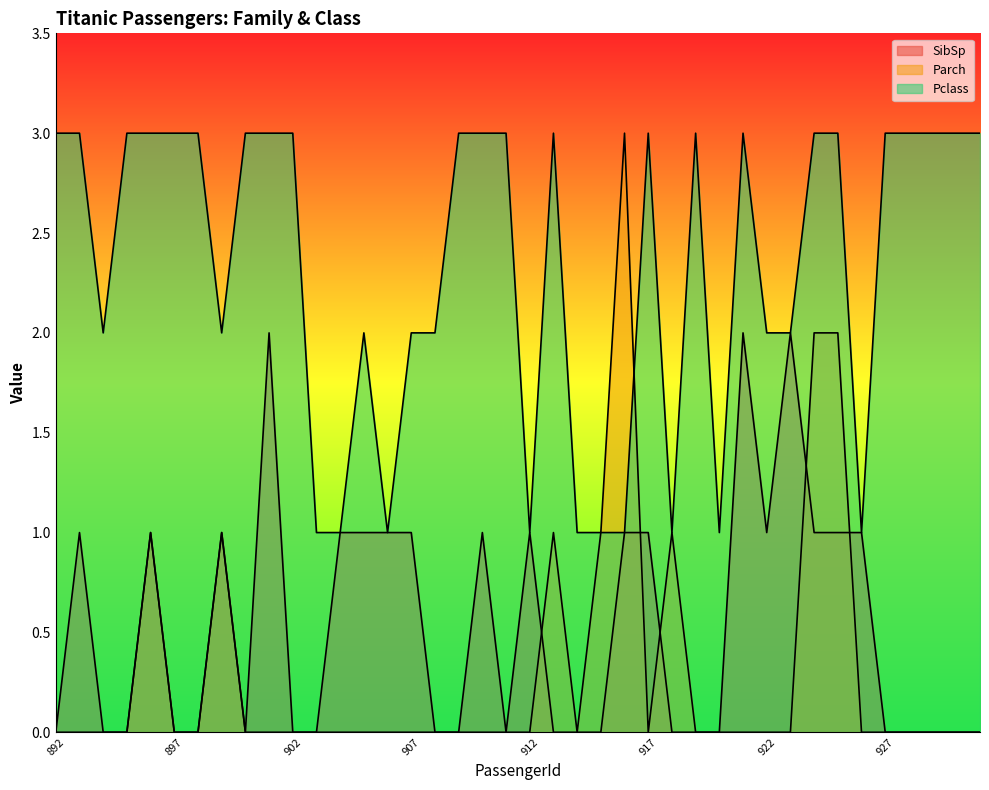

Reading left to right, list all the values displayed in this chart.

SibSp: 0	1	0	0	1	0	0	1	0	2	0	0	1	1	1	1	0	0	1	0	1	0	0	0	1	1	0	0	0	2	1	2	1	1	1	0	0	0	0	0
Parch: 0	0	0	0	1	0	0	1	0	0	0	0	0	0	0	0	0	0	0	0	0	1	0	1	3	0	1	0	0	0	0	0	2	2	0	0	0	0	0	0
Pclass: 3	3	2	3	3	3	3	2	3	3	3	1	1	2	1	2	2	3	3	3	1	3	1	1	1	3	1	3	1	3	2	2	3	3	1	3	3	3	3	3